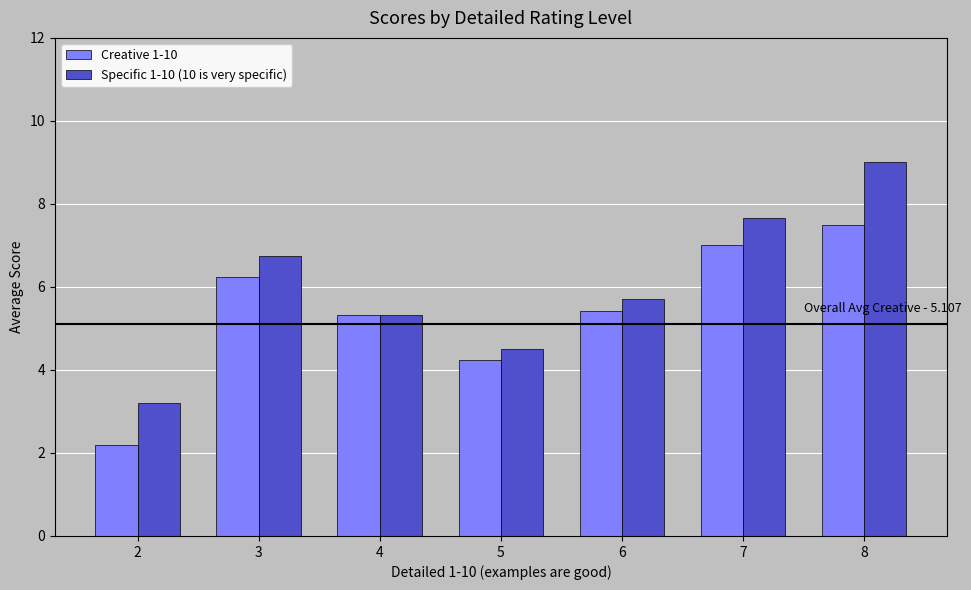

What is the value of the Creative 1-10 bar at the 6th from the left?

7.0